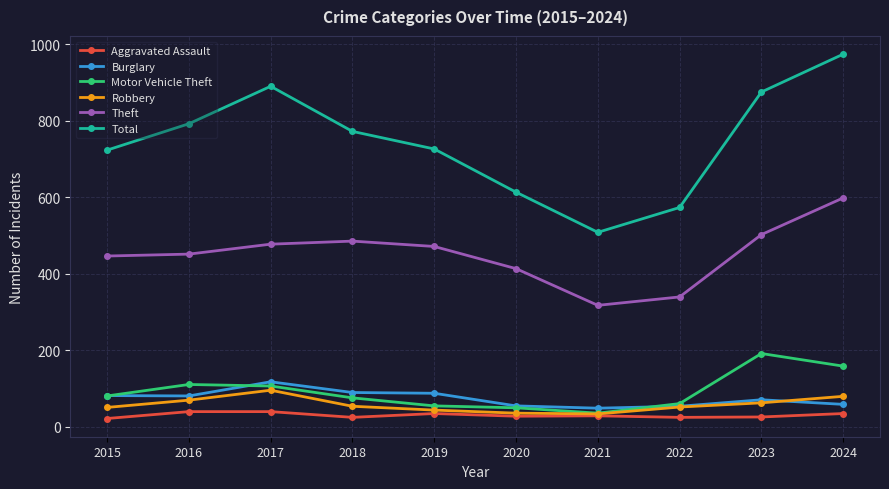

How many series are shown in this chart?

6